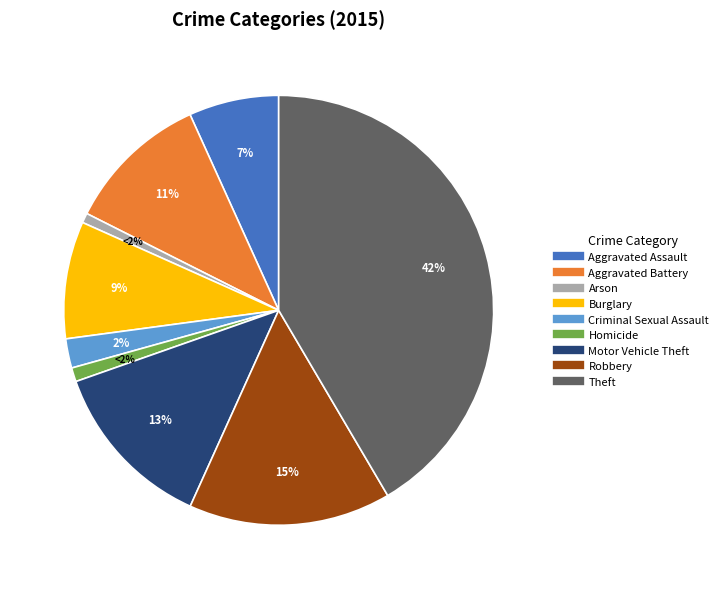

To the nearest percent, what is the average slice percentage?

11%